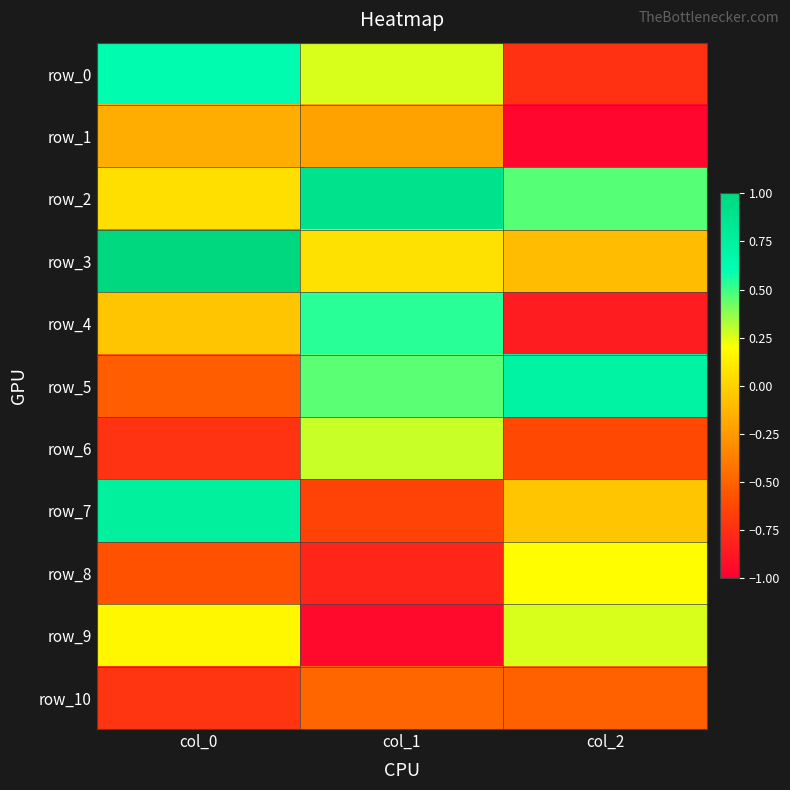

What is the total value across all series at col_2?

-2.2